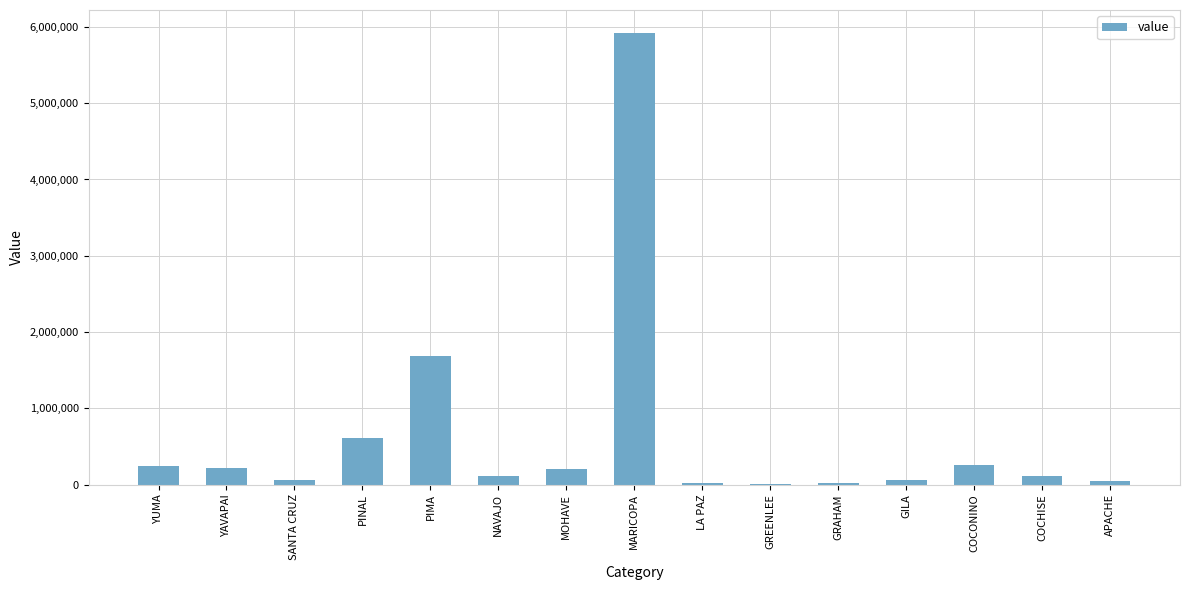

Is it true that the value at SANTA CRUZ is 60234?

True